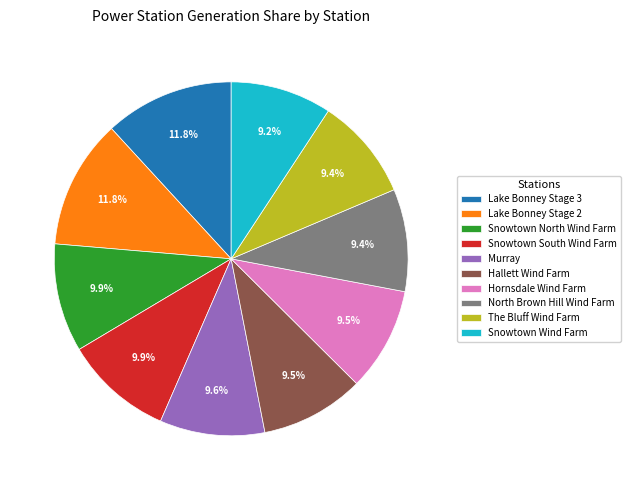

What percentage is the Lake Bonney Stage 2 slice, to the nearest percent?

12%